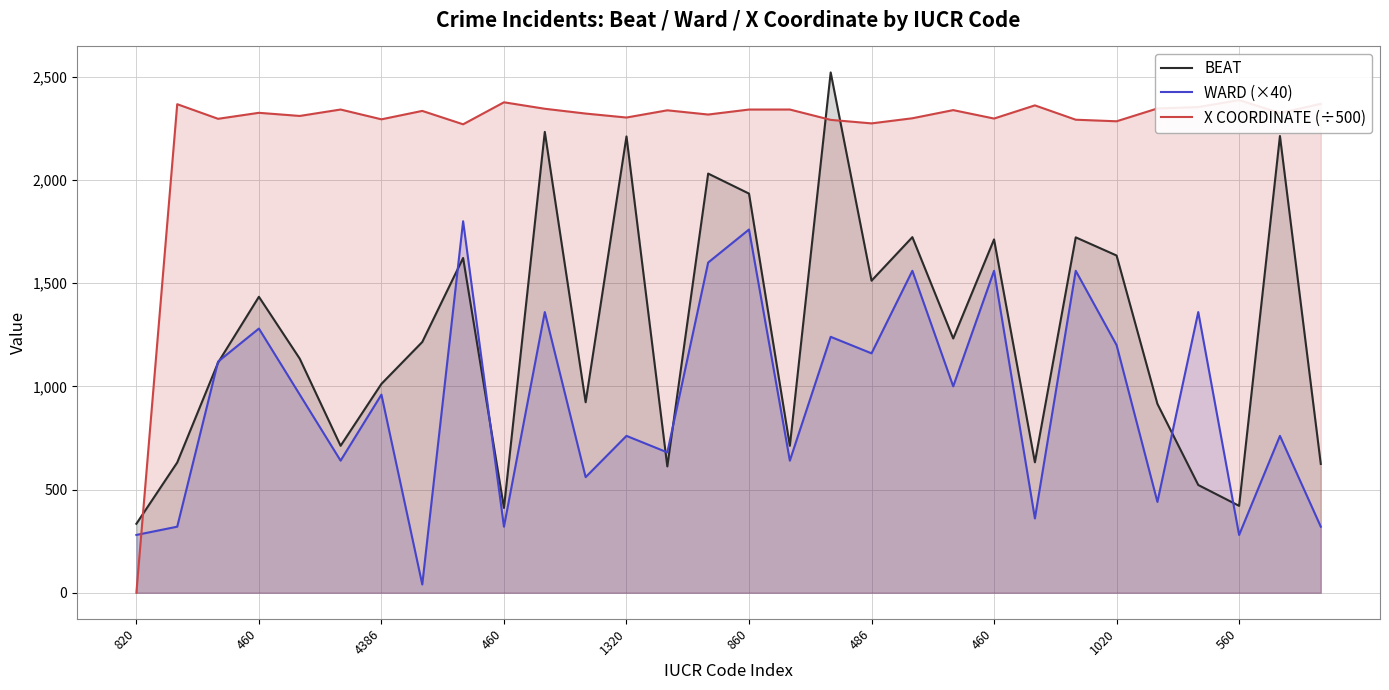

Which series has the largest total across all categories?

X COORDINATE (÷500)